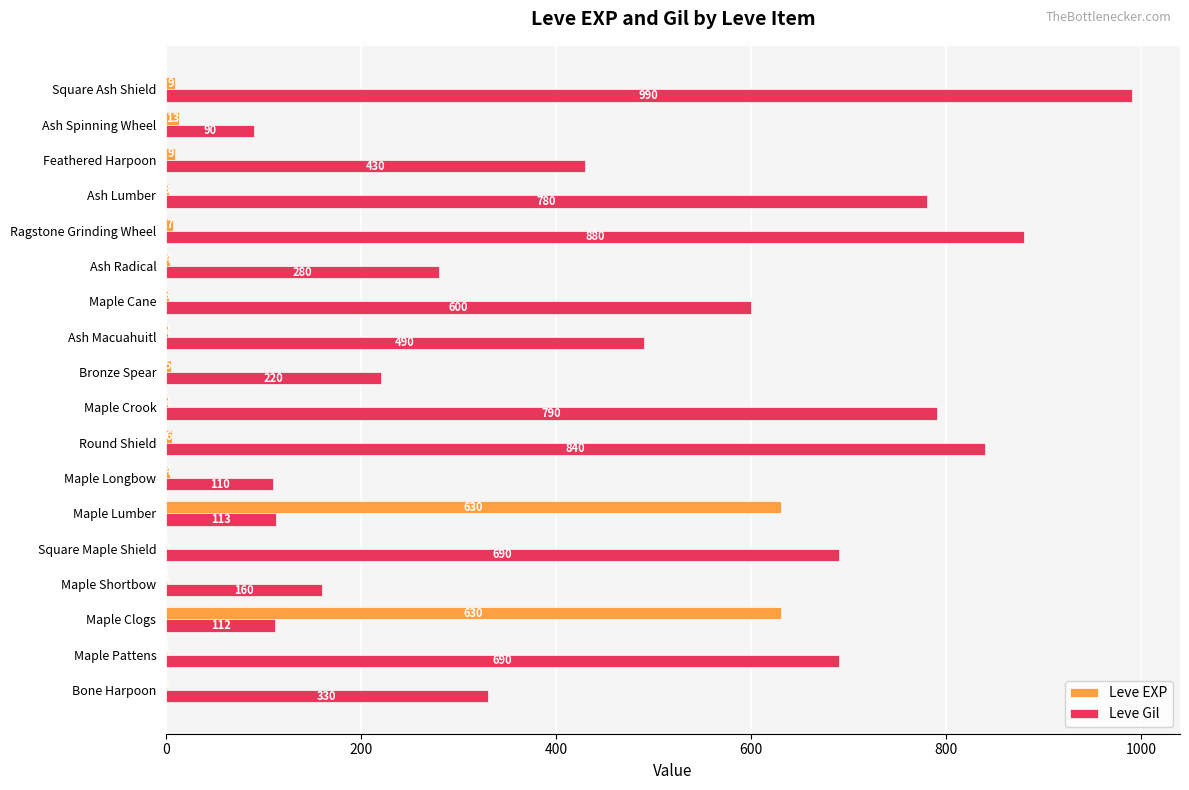

Between Maple Pattens and Square Ash Shield, which series saw the biggest shift?

Leve Gil